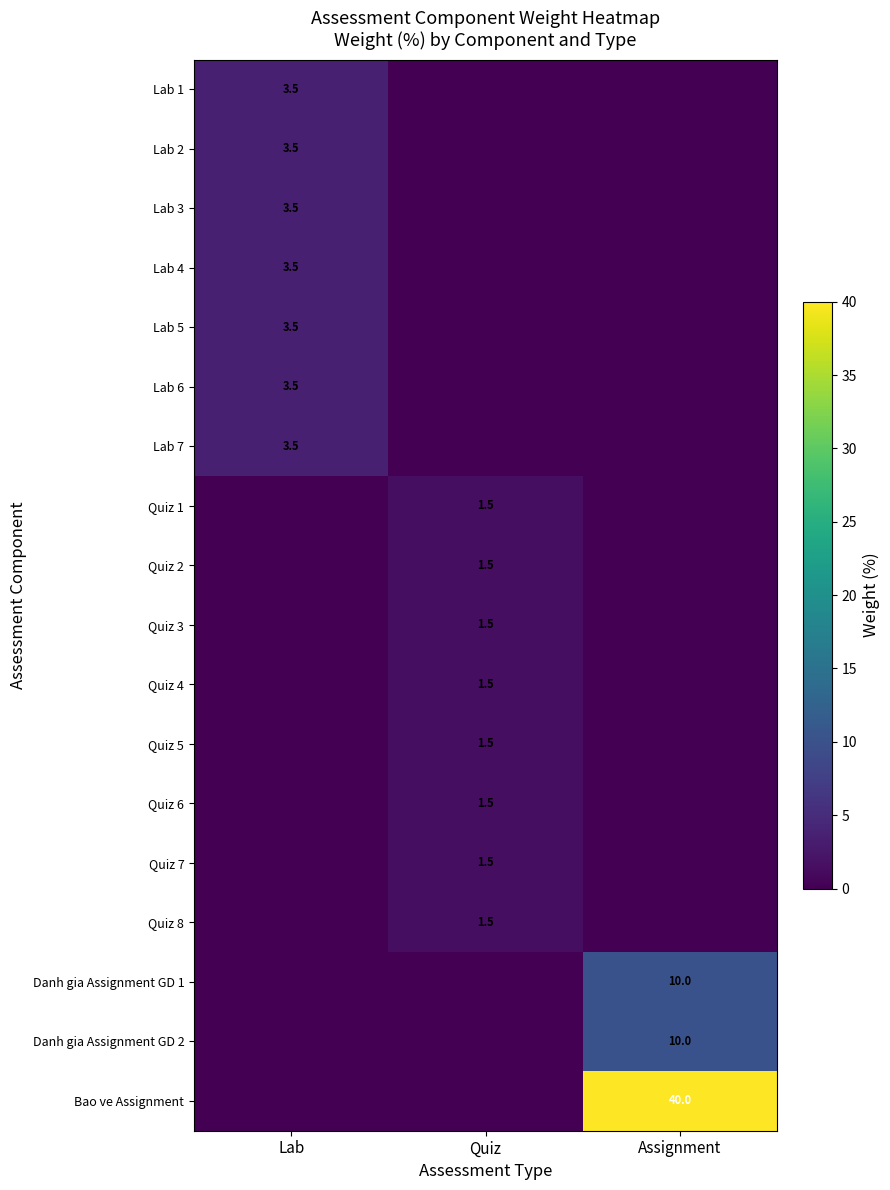

The Lab 2 series shows 5.9 at Lab. True or false?

False